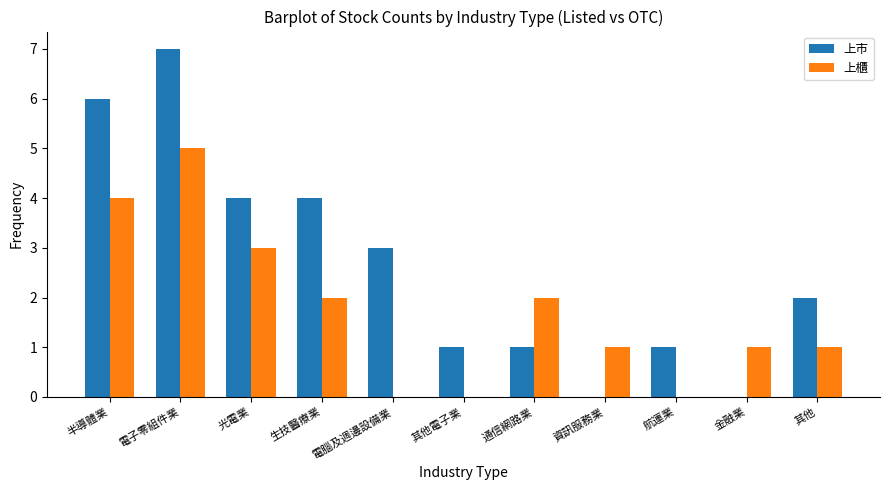

What is the greatest value displayed?

7